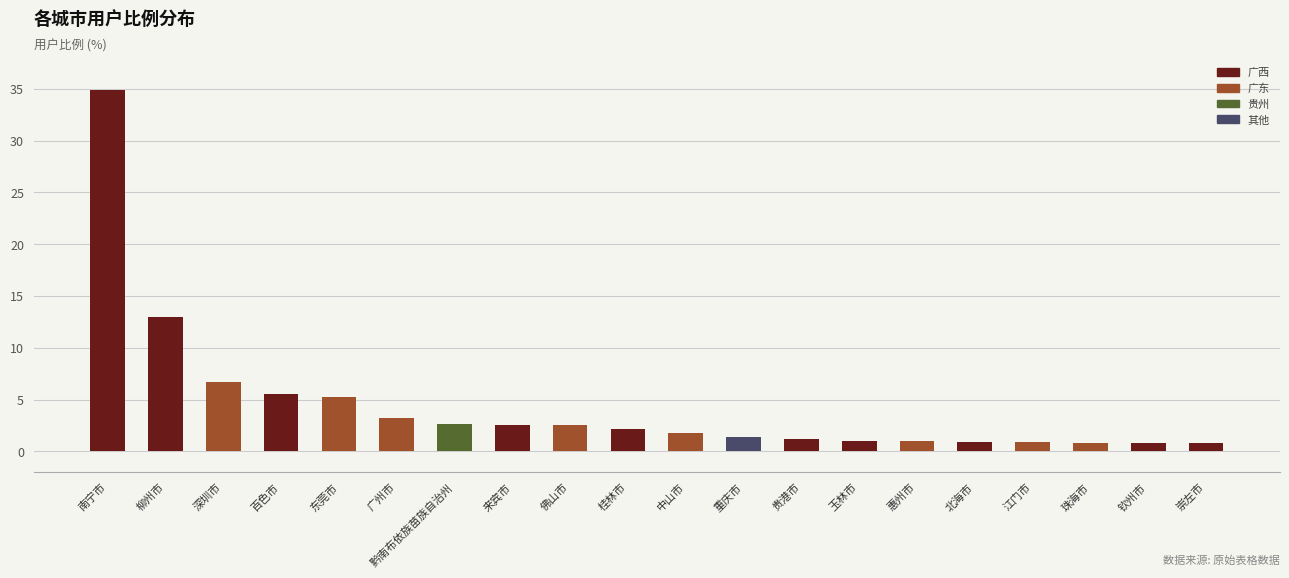

The chart shows a value of 2.2 at 东莞市. True or false?

False